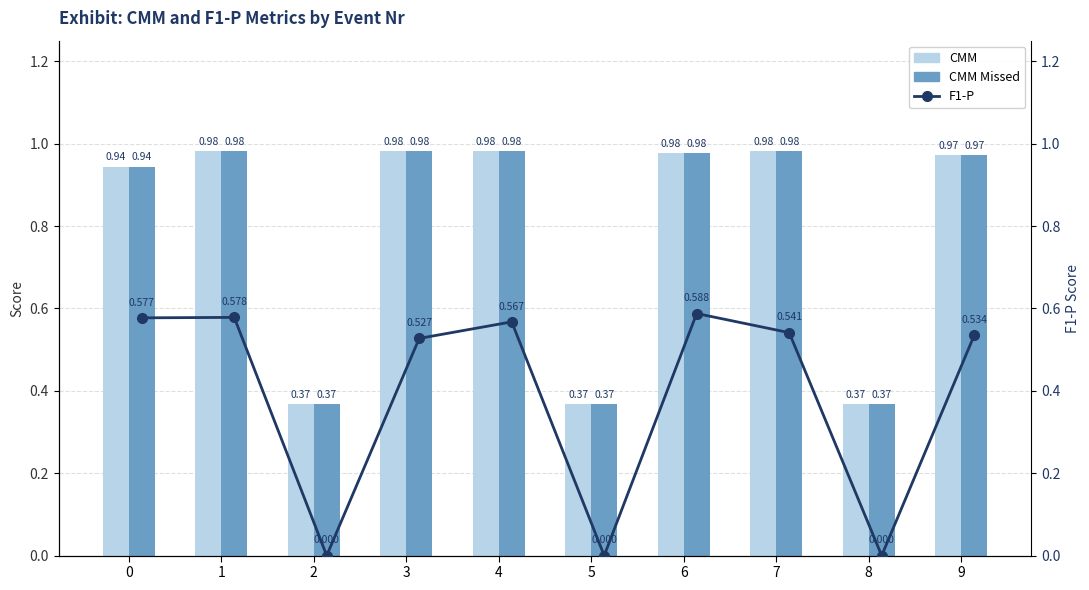

Which series changed the most between 4 and 6?

F1-P